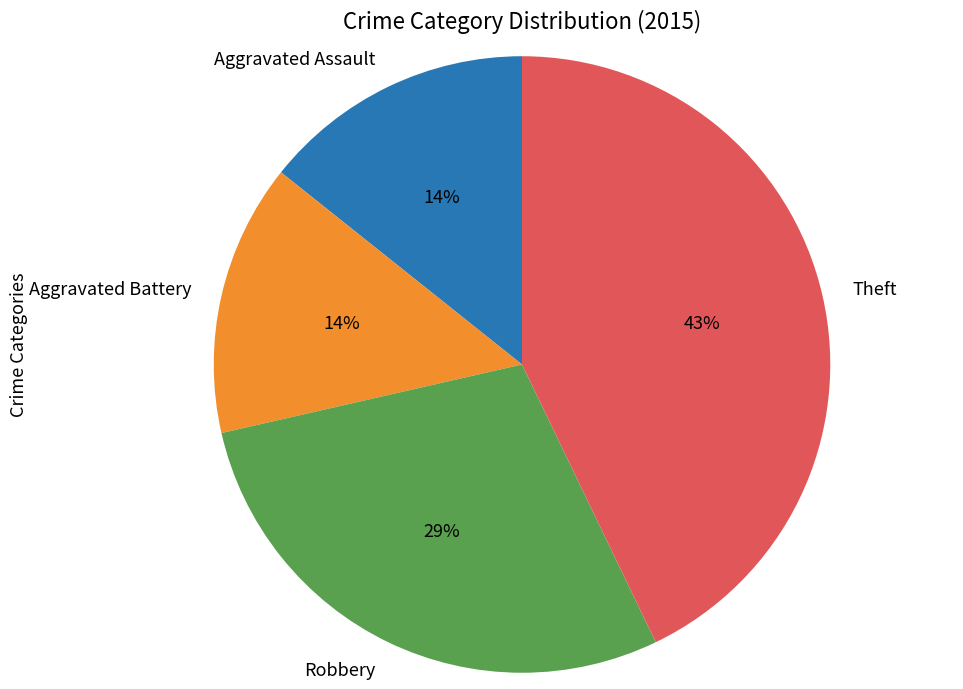

How many slices are in this pie chart?

4